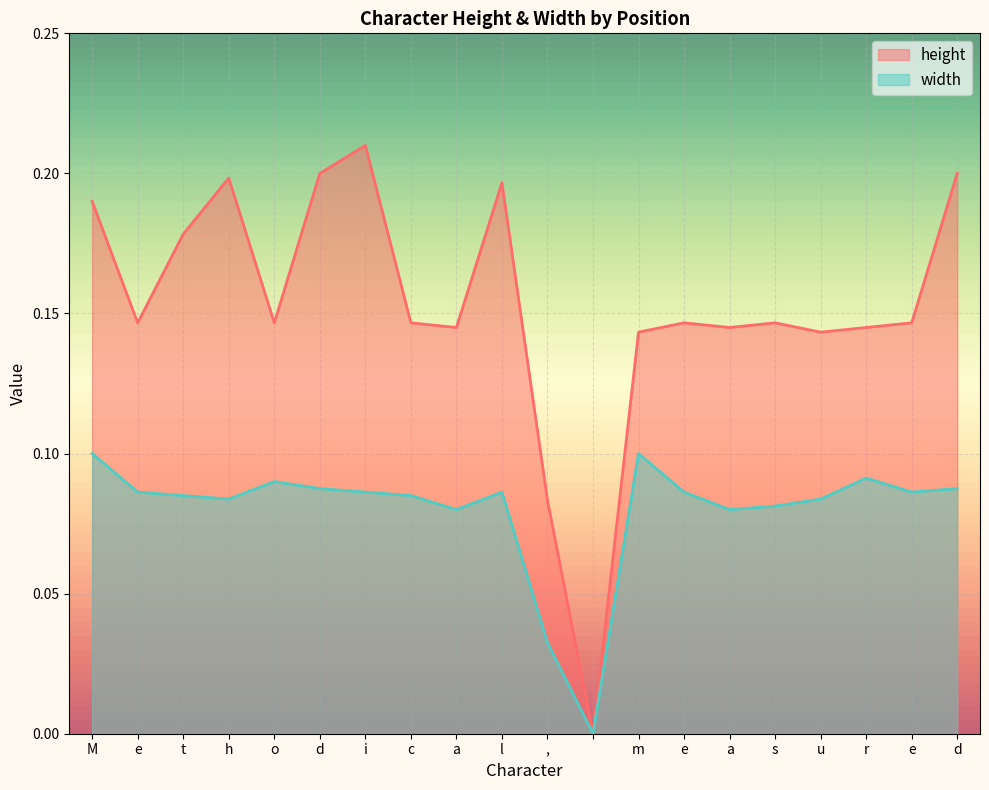

At which category does width reach its first local peak?

o